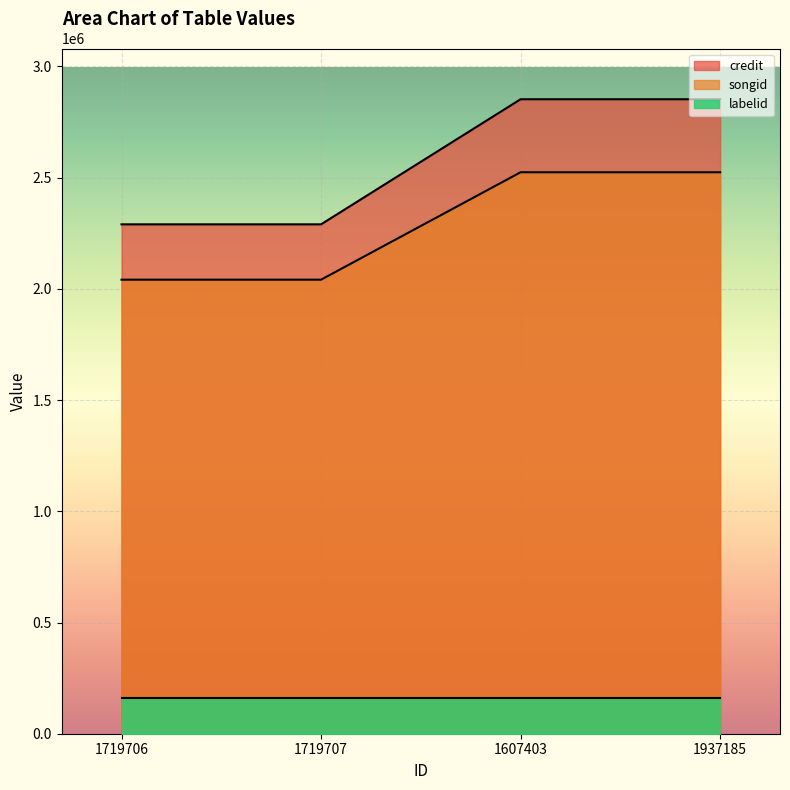

True or false: songid and credit cross at least once.

False